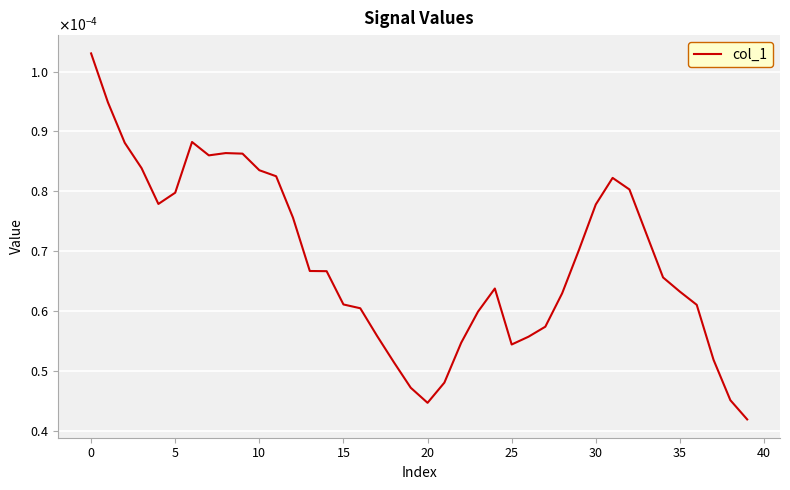

Does the chart have visible grid lines?

Yes